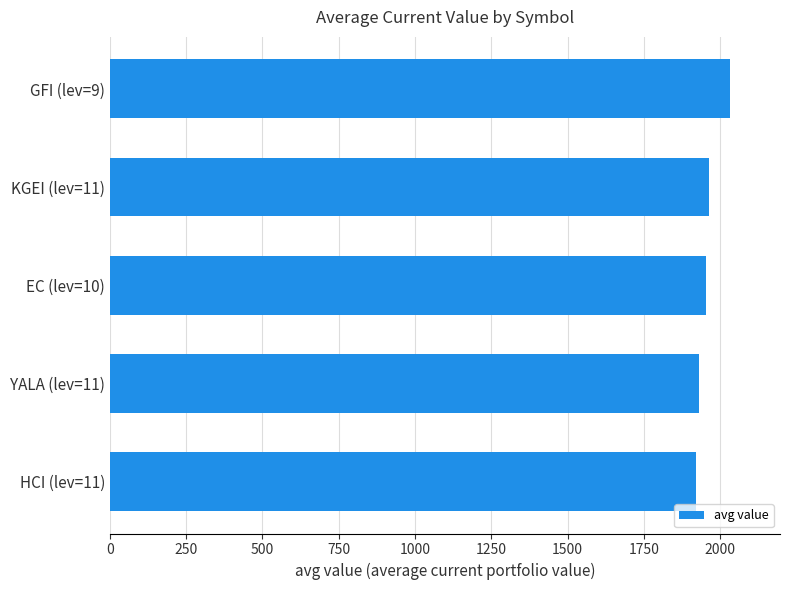

What is the smallest value displayed?

1919.0